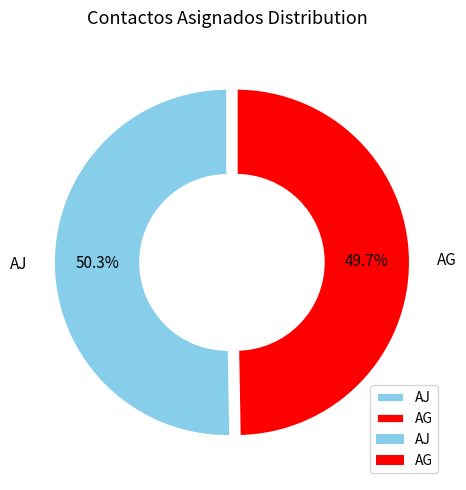

What percentage do AJ and AG together represent?

100.0%